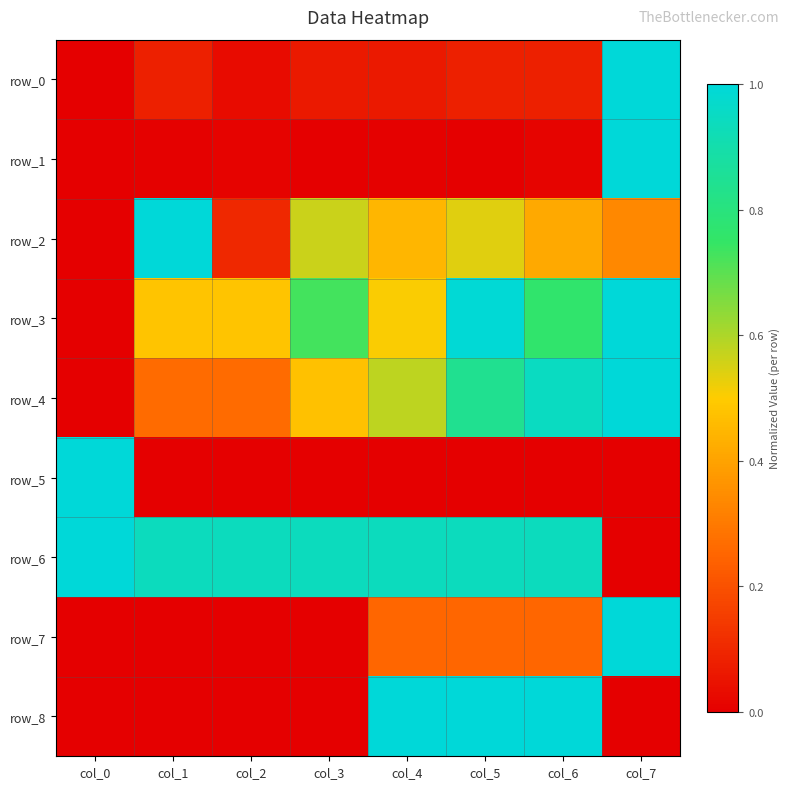

The value of row_3 at col_7 is 1.4. True or false?

False